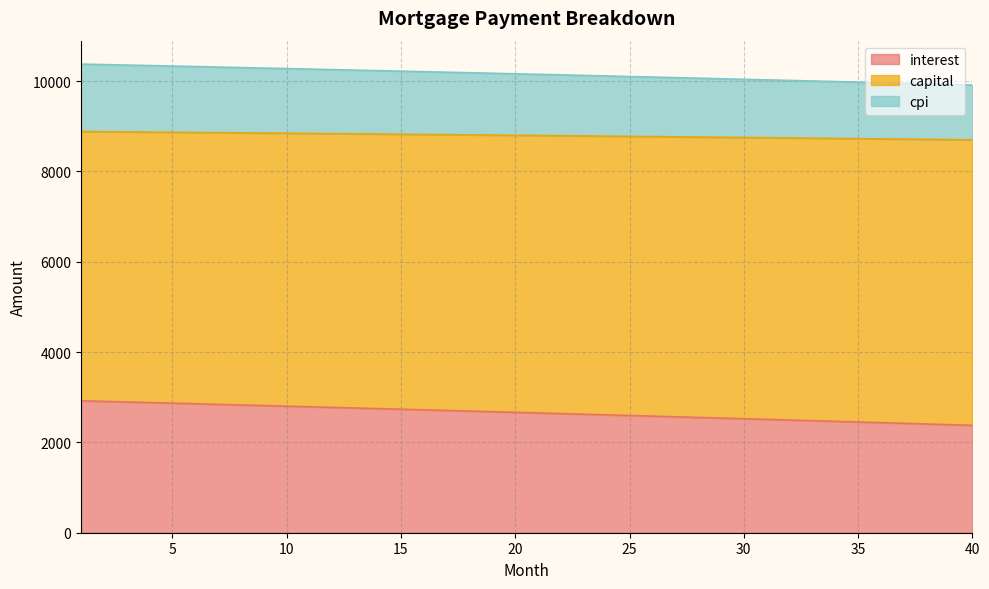

What is the lowest value of the interest series?

2378.0